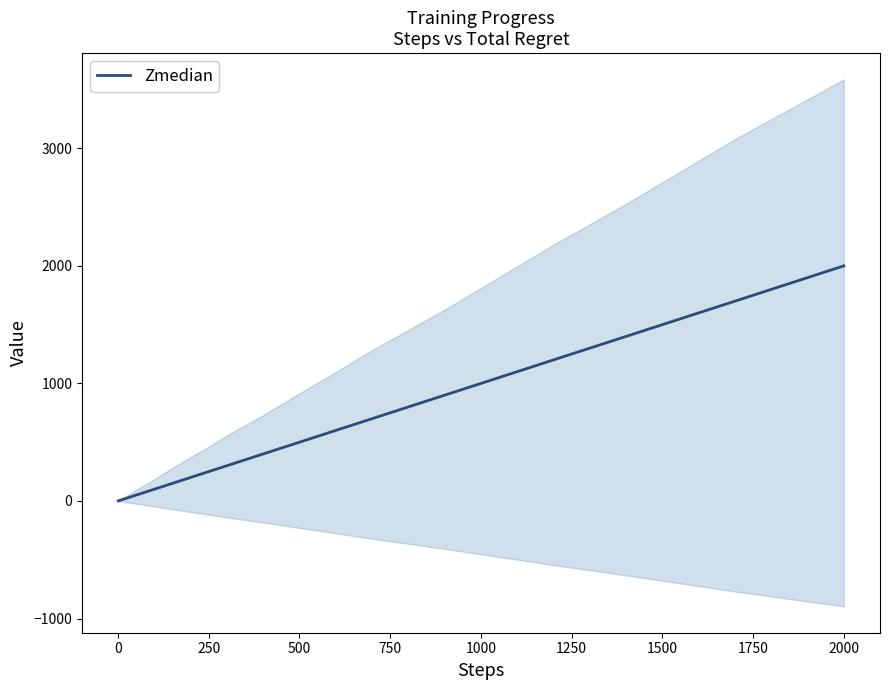

Reading right to left, list all the values displayed in this chart.

2000	1700	1400	1200	1000	900	800	700	600	500	400	300	250	200	170	140	120	100	90	80	70	60	50	40	30	25	20	17	14	12	10	9	8	7	6	5	4	3	2	1